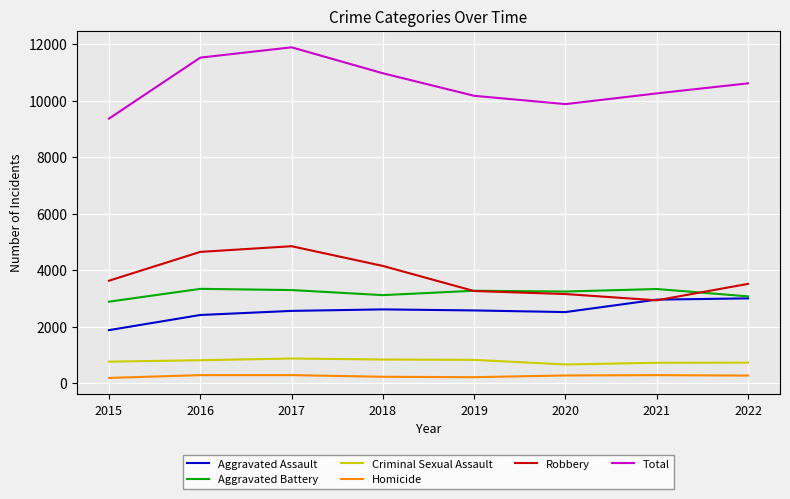

What is the approximate value of Homicide at 2016?

291